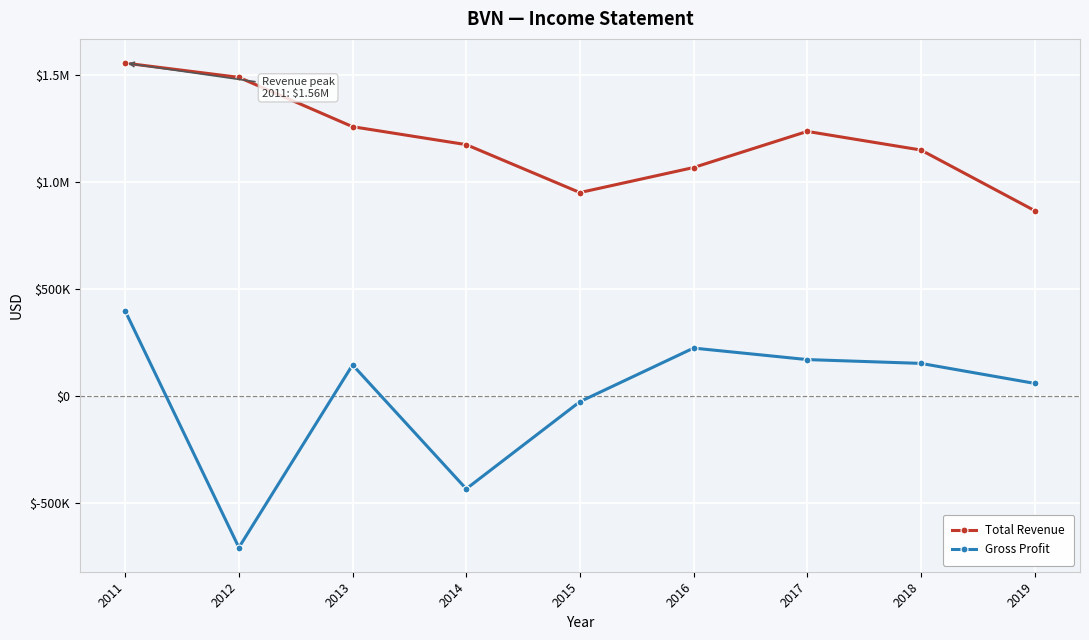

Does the chart have visible grid lines?

Yes